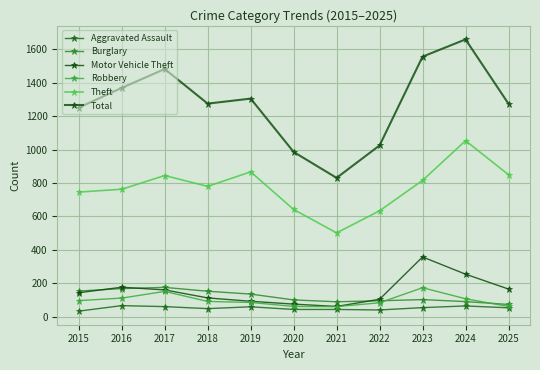

True or false: Total has more than 1 points higher than both neighbors.

True